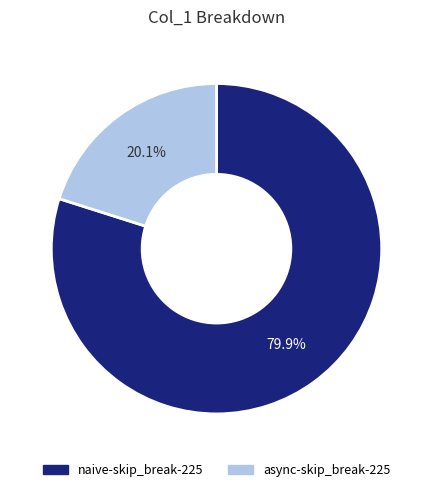

Approximately how many times larger is the value at naive-skip_break-225 compared to async-skip_break-225?

4.0